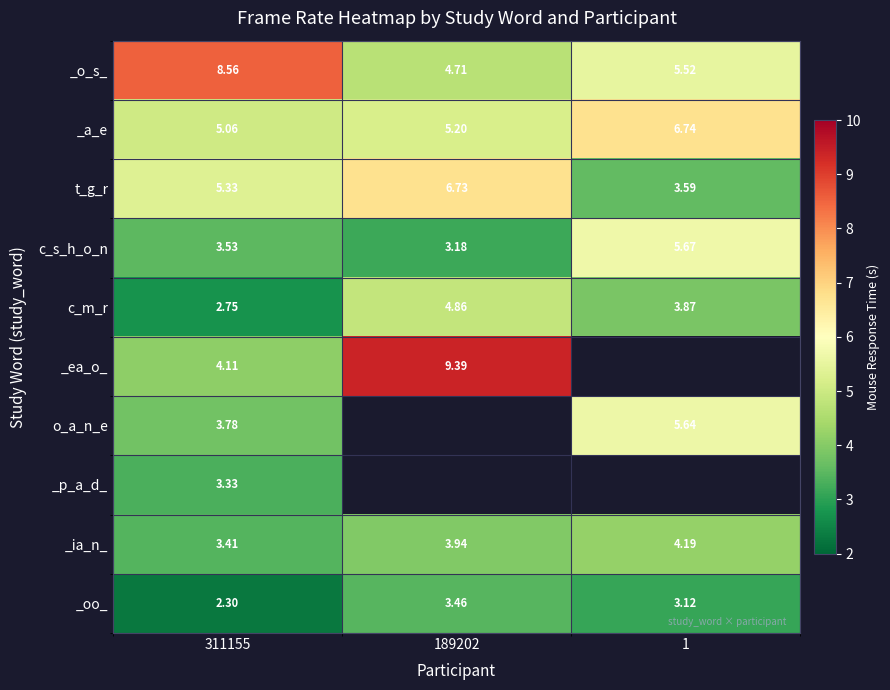

How many data points in t_g_r are less than 5?

1